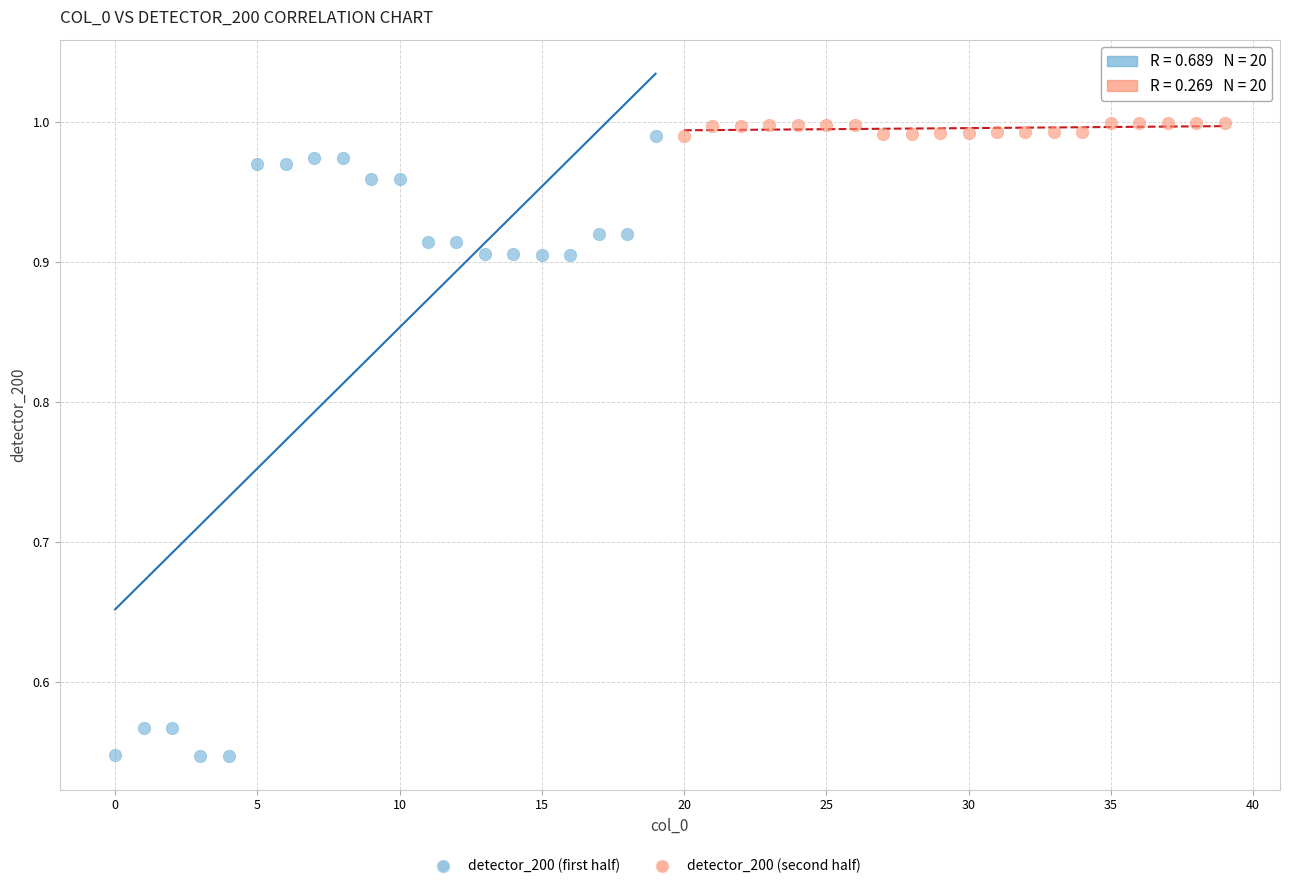

Which series contains the lowest Y value?

detector_200 (first half)